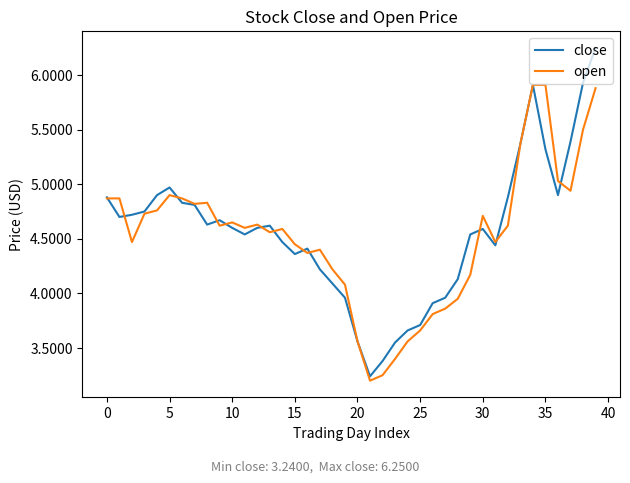

Is this an area chart (filled region under the line)?

No